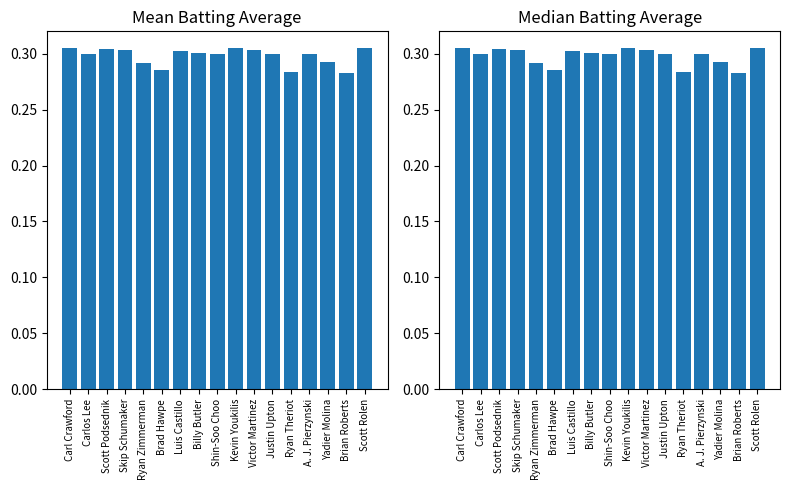

How many groups of bars are there?

17